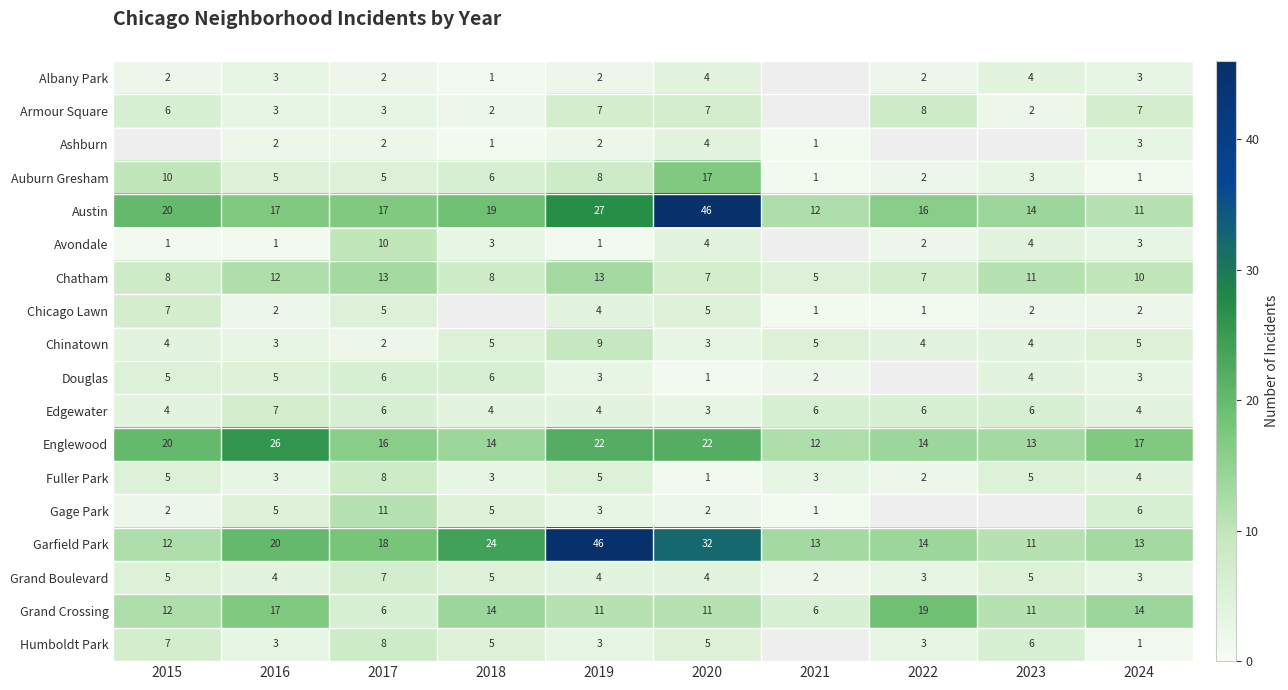

Where is Englewood nearest to the value 19?

2015